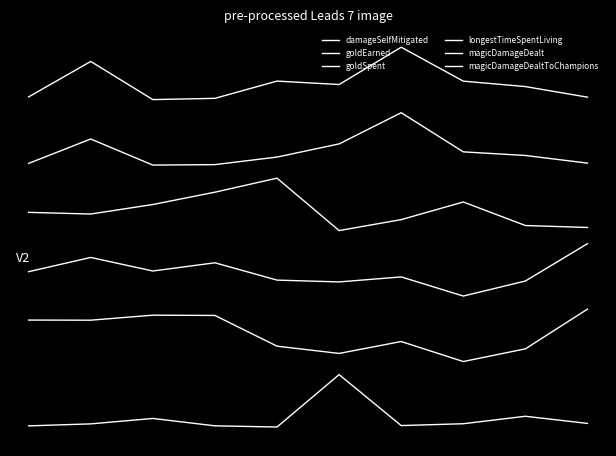

Does the chart display data point markers on the line(s)?

No